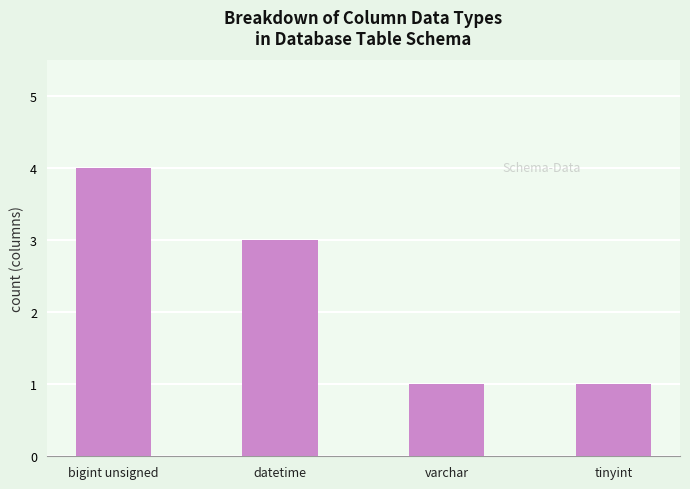

What is the average value?

2